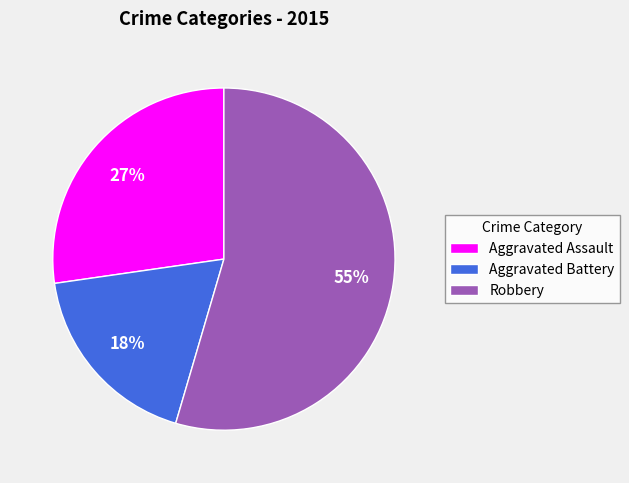

Count the number of slices in the pie.

3